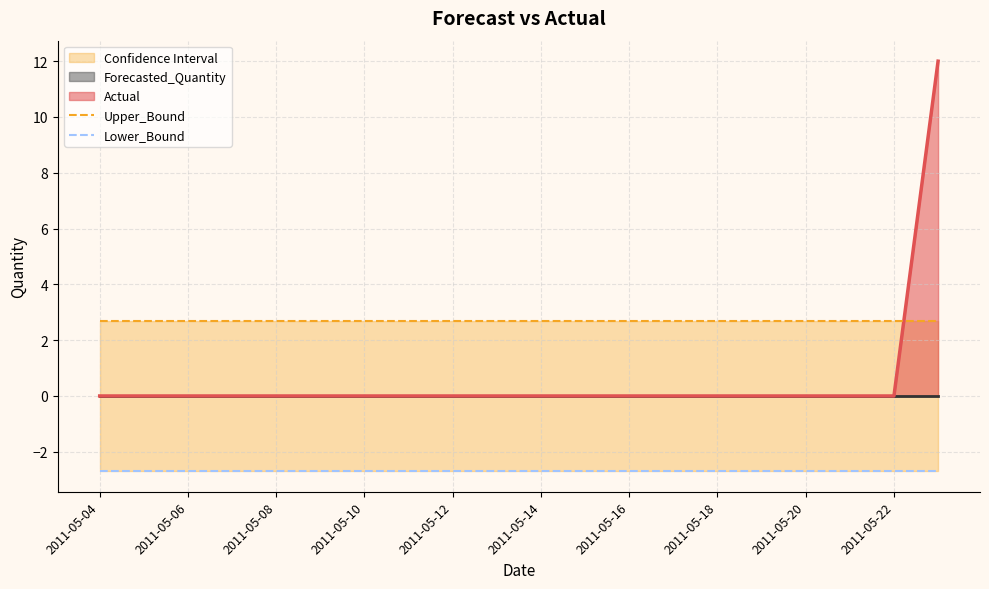

The value of Actual at 2011-05-14 is 0. True or false?

True